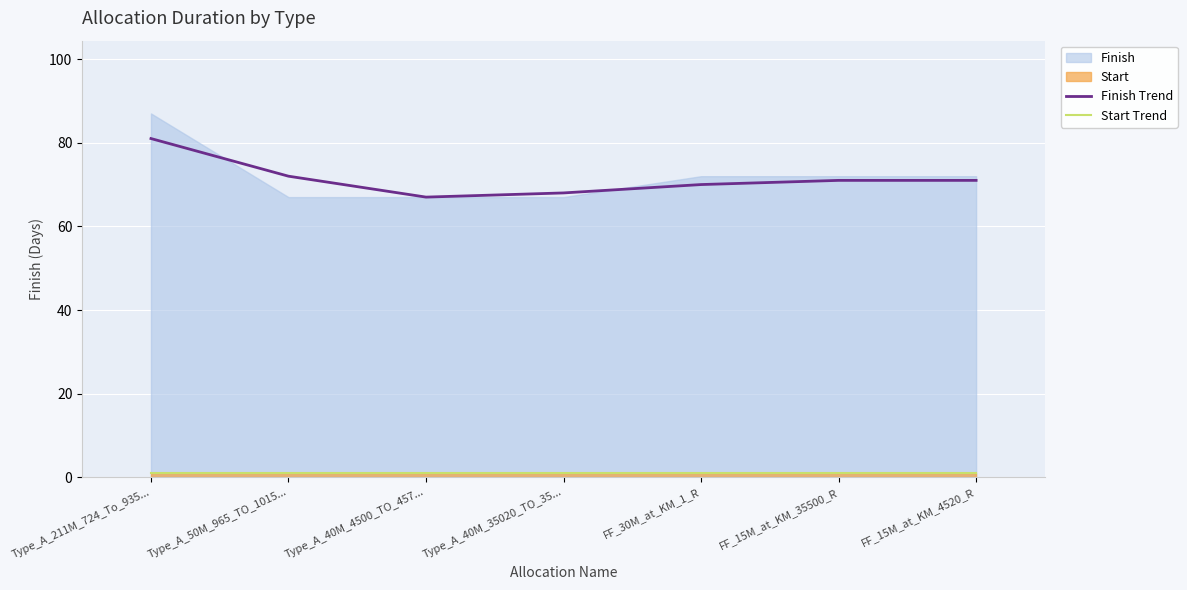

Is it true that Finish Trend equals 72 at Type_A_50M_965_TO_1015...?

True